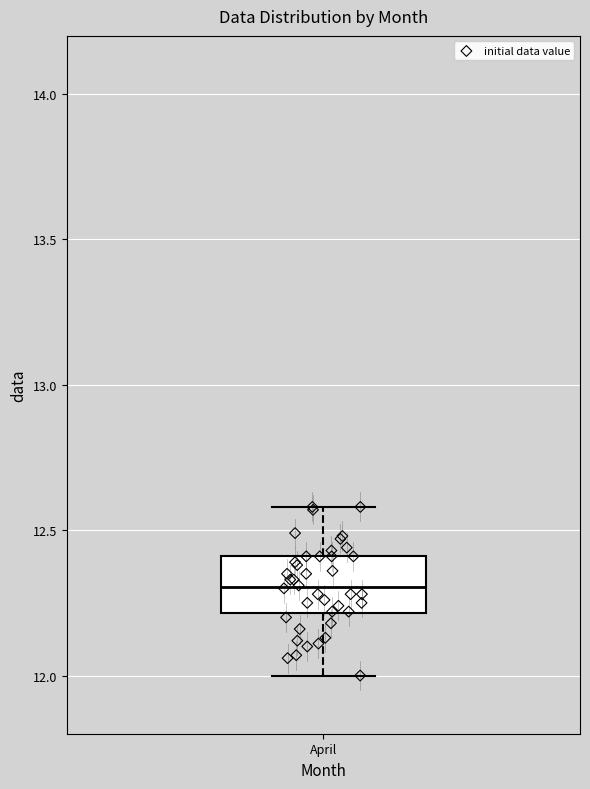

Transcribe this box plot: give where the median line is, the range the box spans, and where the two whiskers end, as read against the y-axis. The values are not printed on the chart, so give them approximately, as read against the axis.

median 12.3, box 12.2 to 12.4, whiskers 12.0 to 12.6